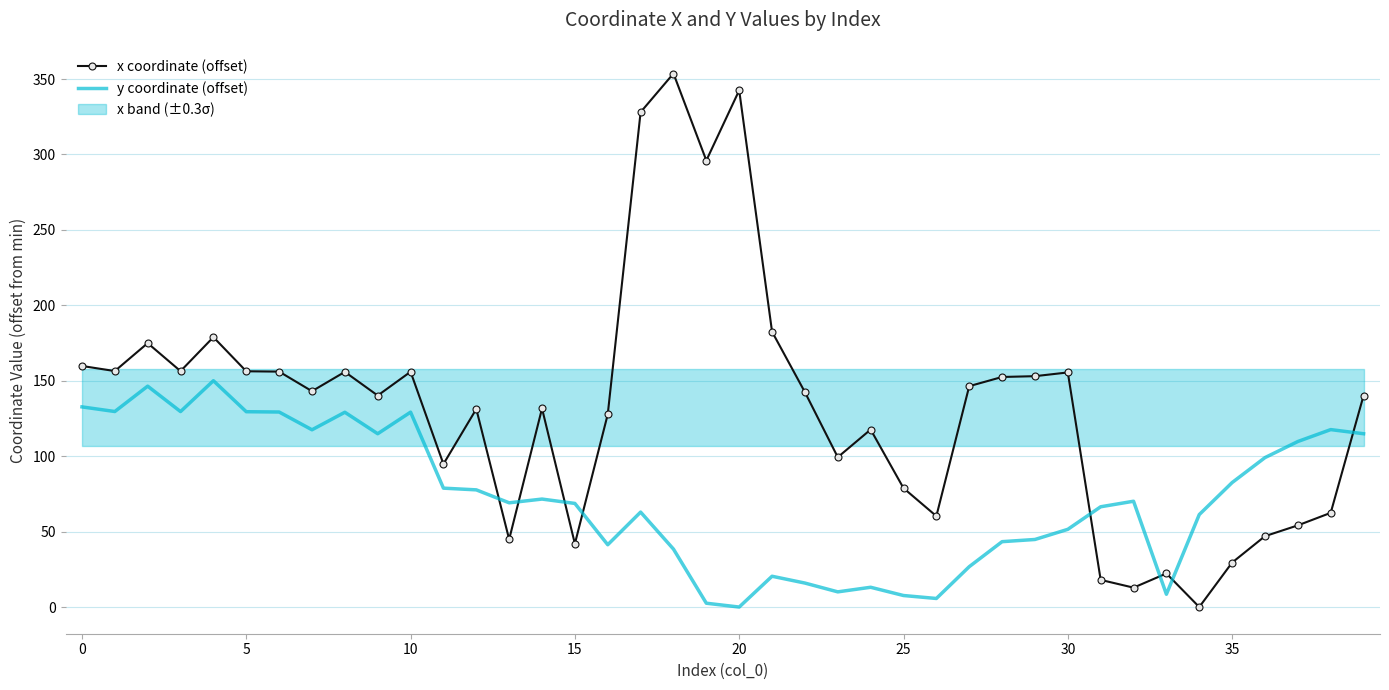

Which label corresponds to the smallest value in the chart?

34